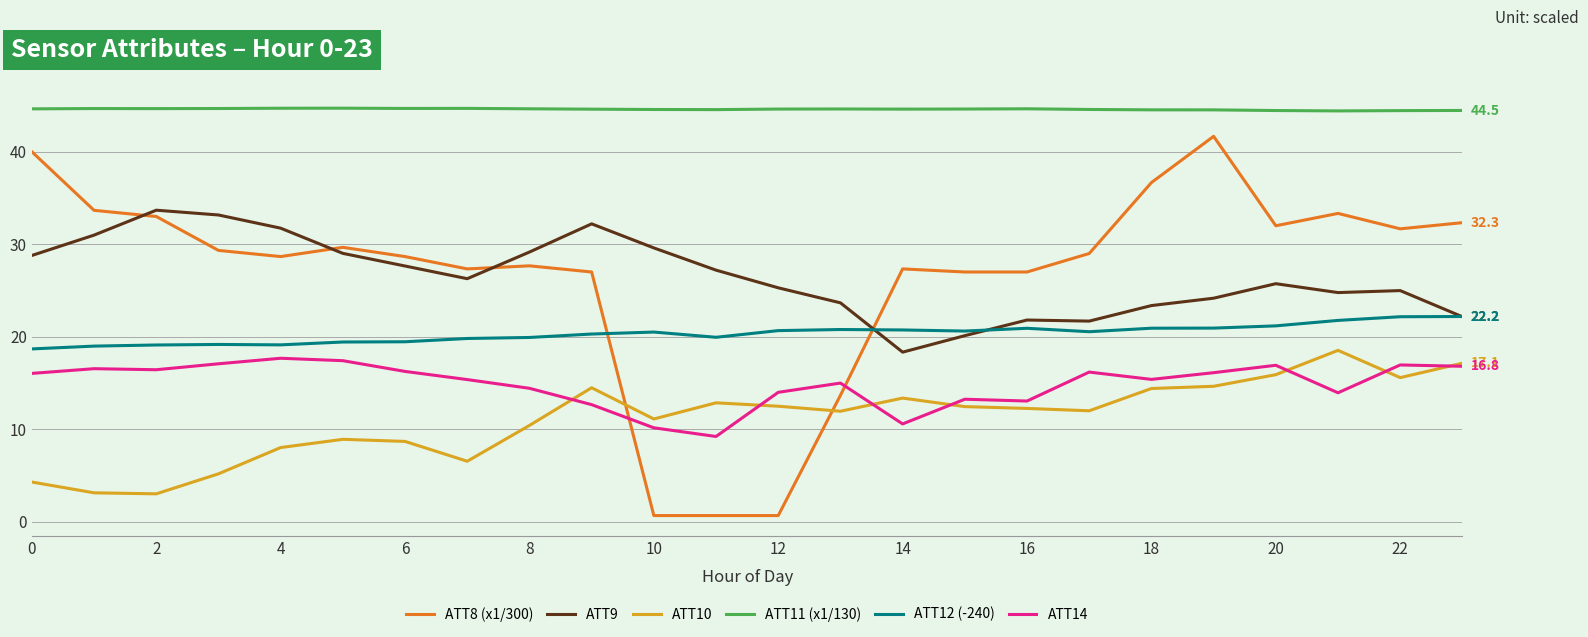

At how many categories does at least one series exceed 32?

24